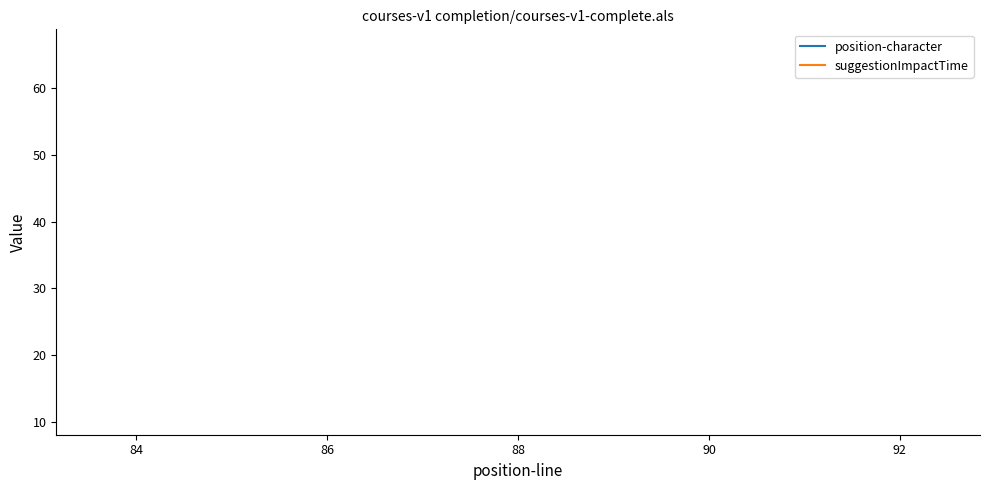

The value of position-character at 88 is 101.8. True or false?

False